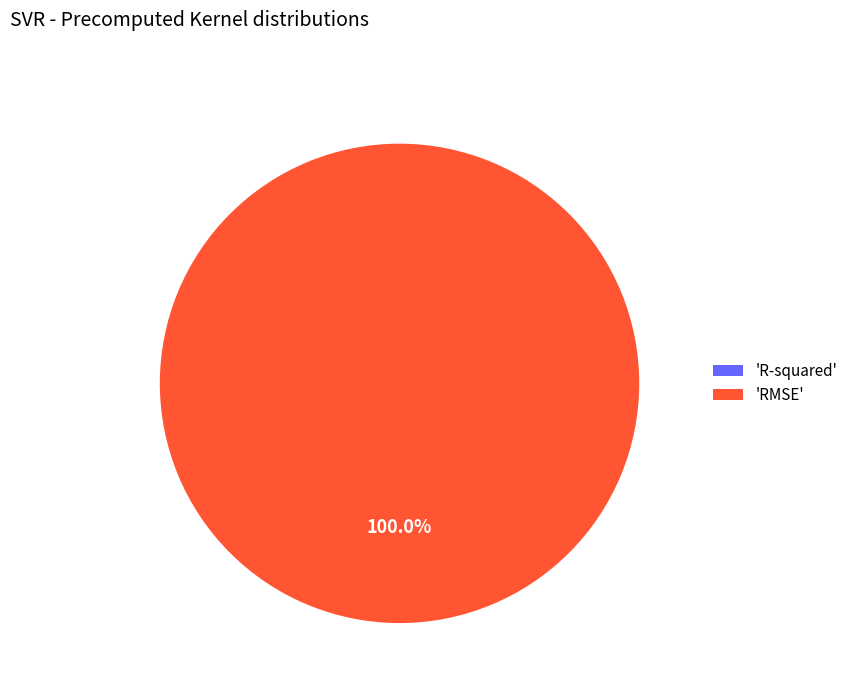

Is it true that R-squared is 0% of the pie?

True